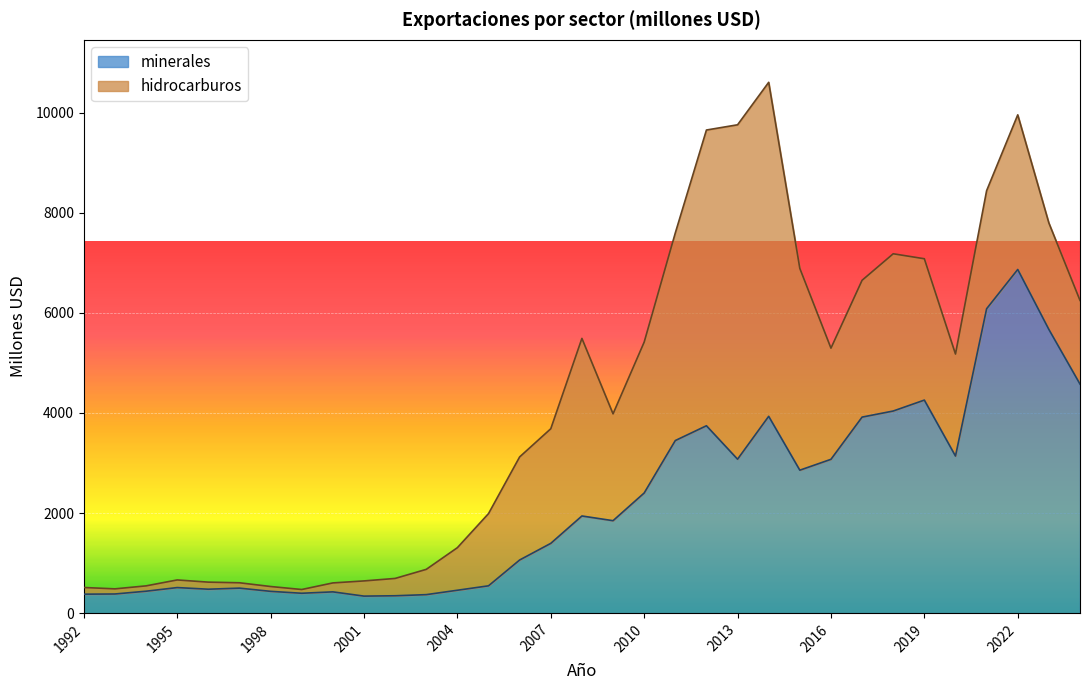

Reading left to right, list all the values displayed in this chart.

1992=378.7	1993=382.4	1994=437.9	1995=510.5	1996=478.0	1997=499.6	1998=435.2	1999=397.0	2000=424.9	2001=340.0	2002=346.9	2003=369.3	2004=457.2	2005=545.7	2006=1061.8	2007=1394.1	2008=1941.4	2009=1847.4	2010=2400.8	2011=3448.6	2012=3744.4	2013=3076.1	2014=3933.0	2015=2856.4	2016=3073.7	2017=3917.2	2018=4038.8	2019=4257.2	2020=3139.0	2021=6082.4	2022=6867.6	2023=5669.1	2024=4576.8